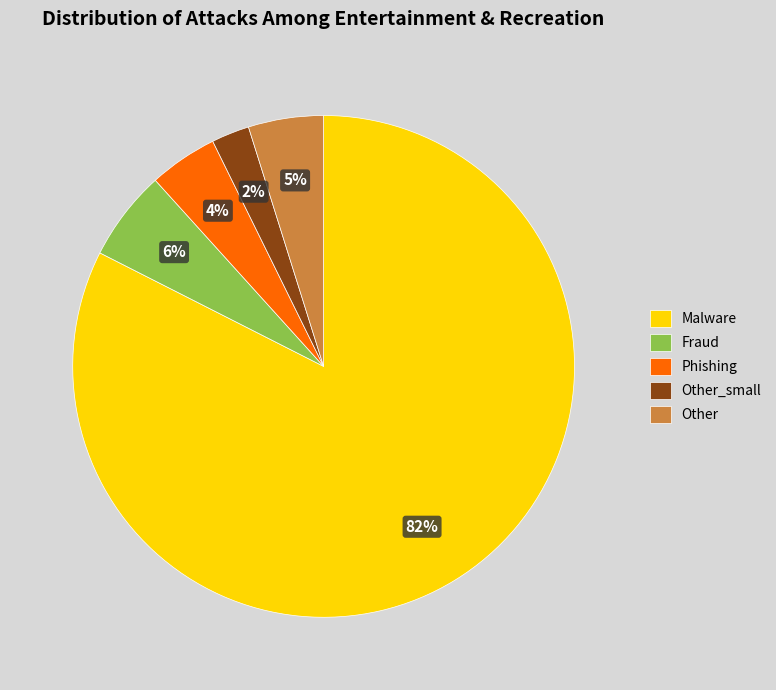

Does any single category account for the majority?

Yes